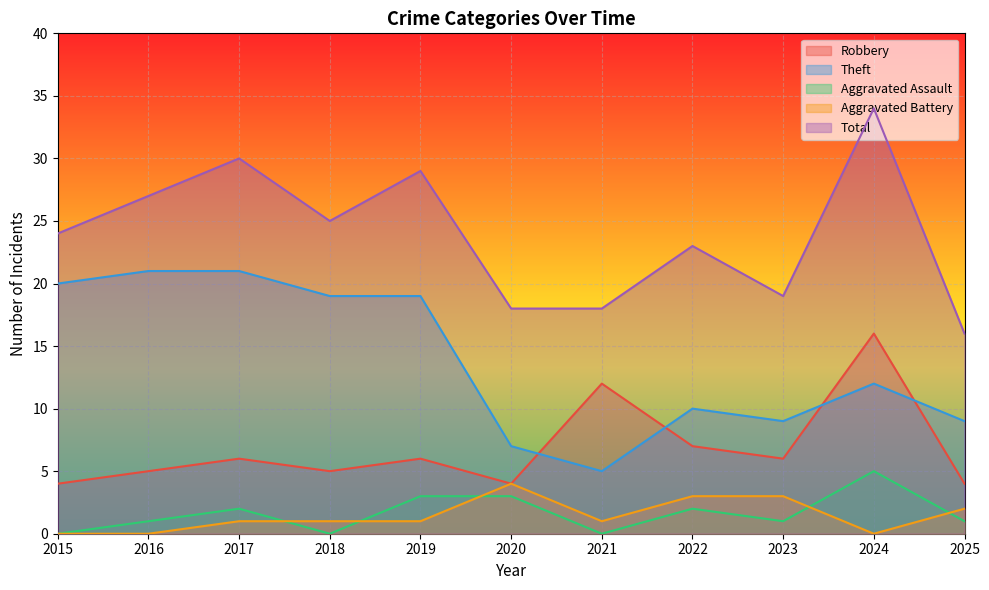

In Robbery, how many points are higher than both neighbors (excluding endpoints)?

4